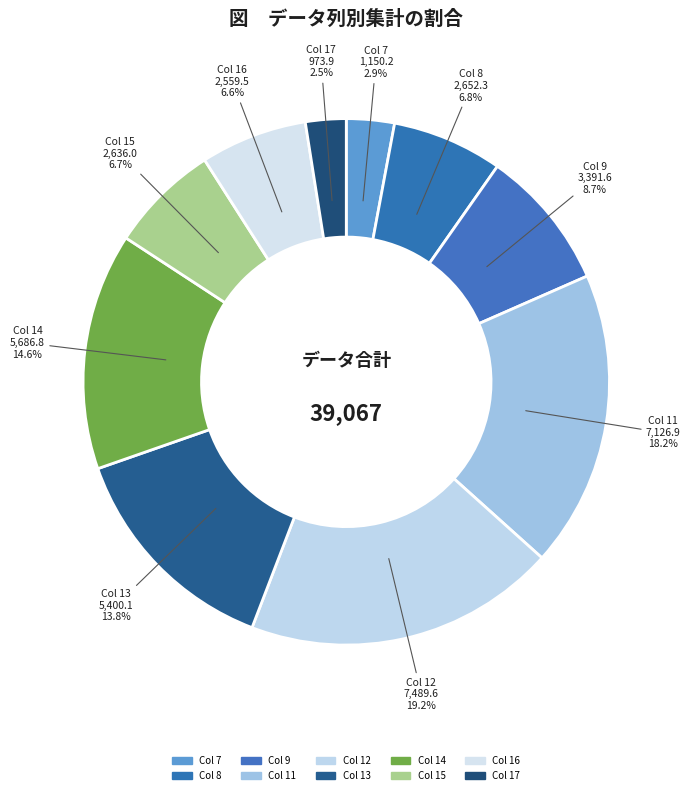

How many slices are in this pie chart?

10